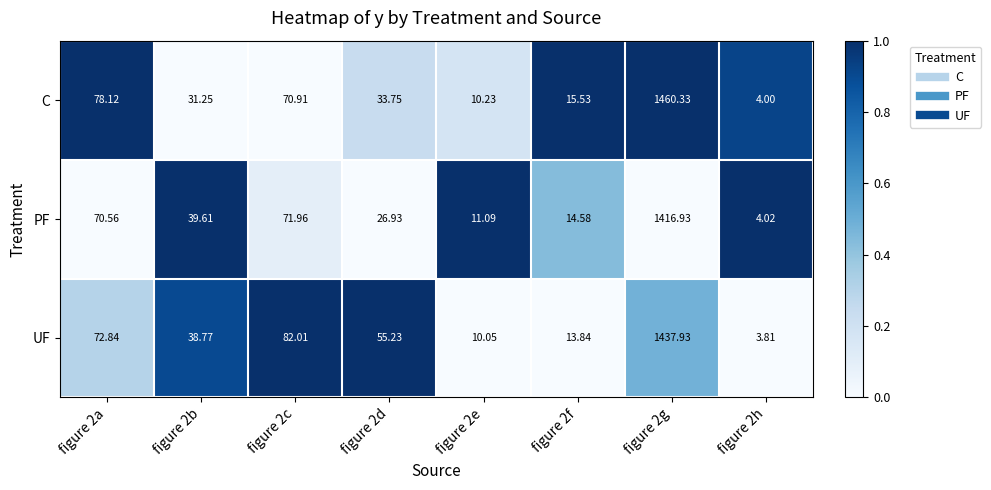

Which series has the largest total across all categories?

UF